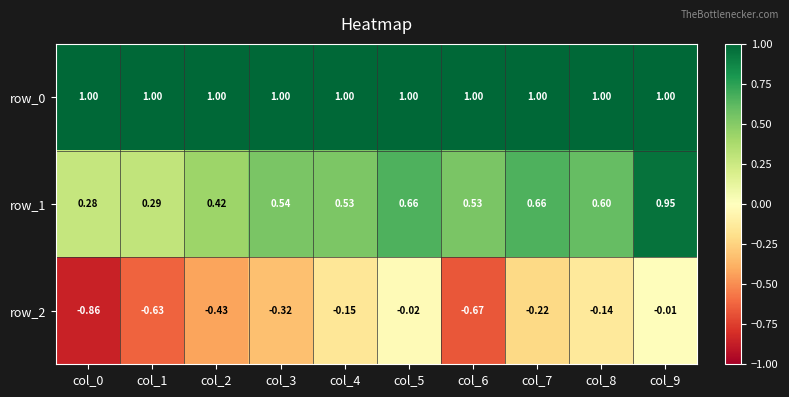

Is the value of row_1 at col_0 greater than the value of row_0 at col_0?

No